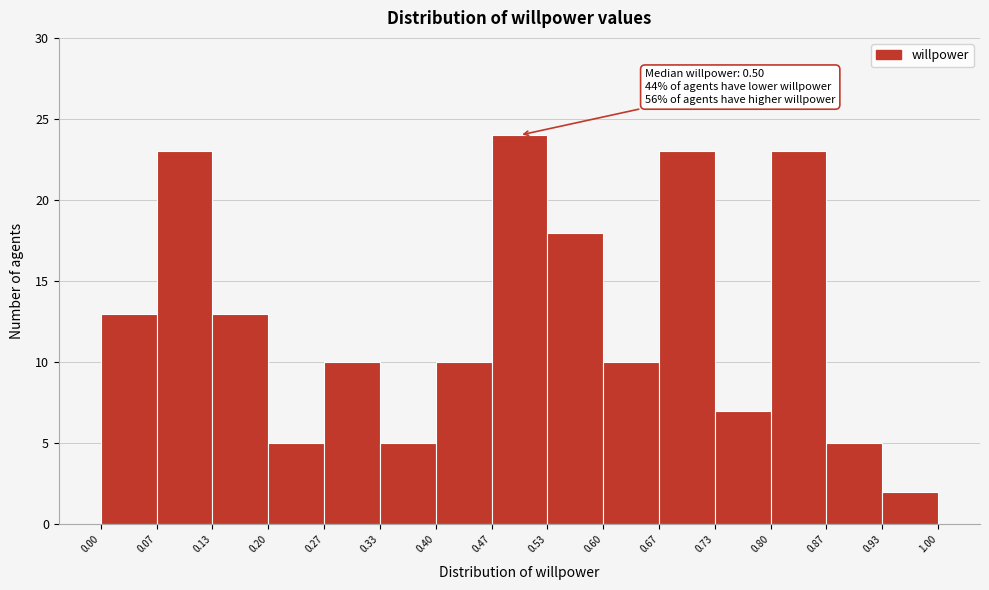

Over which range of the x-axis is the bar tallest?

0.47 to 0.53